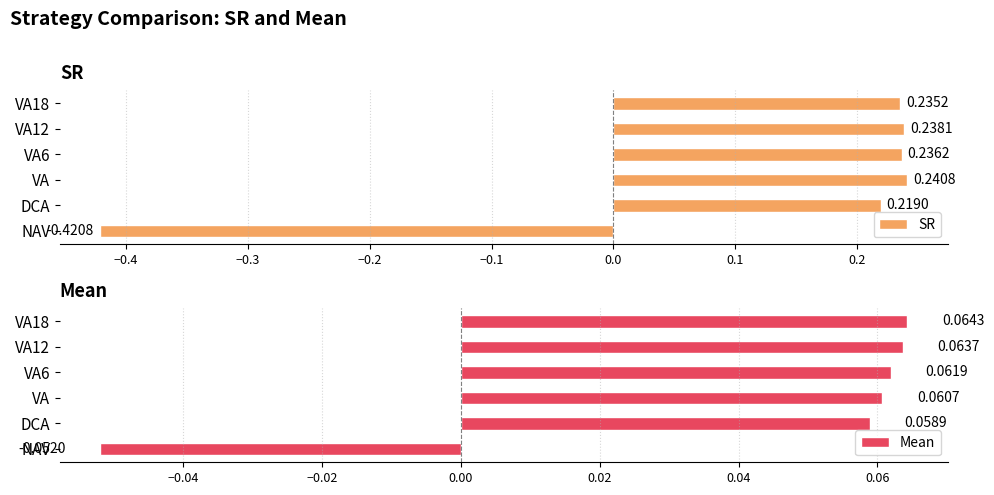

At which label does SR reach its minimum?

NAV